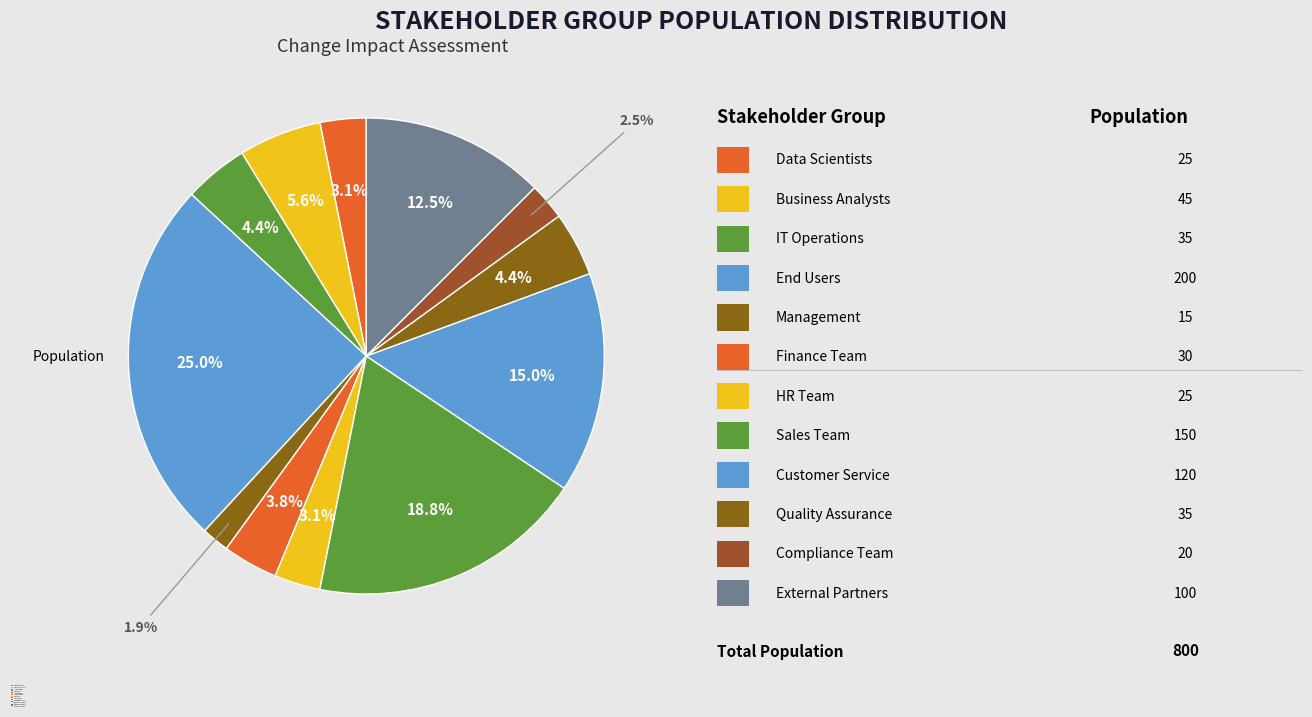

Which slice is the smallest?

Management